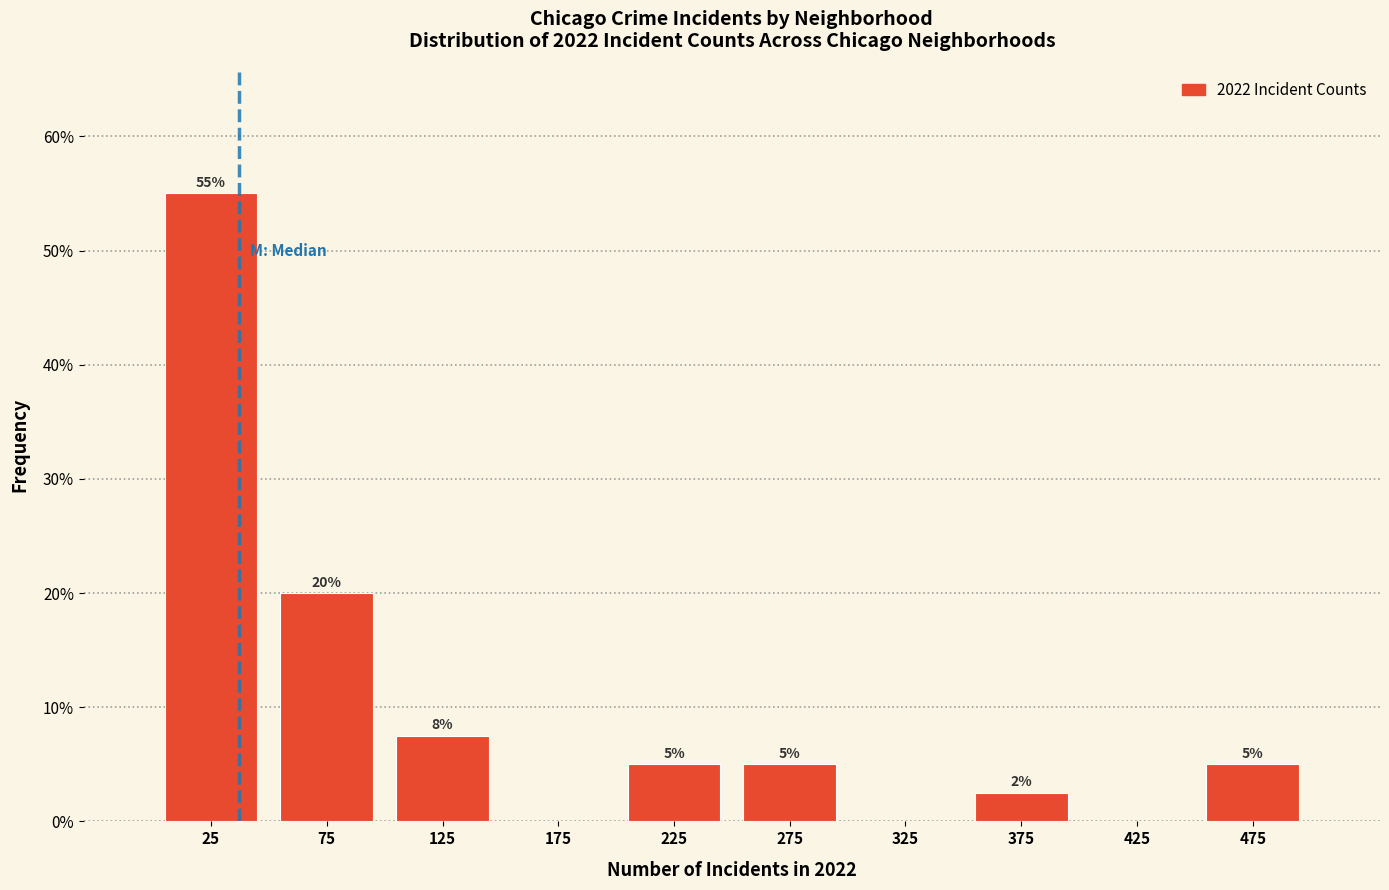

Over which range of the x-axis is the bar tallest?

0 to 50